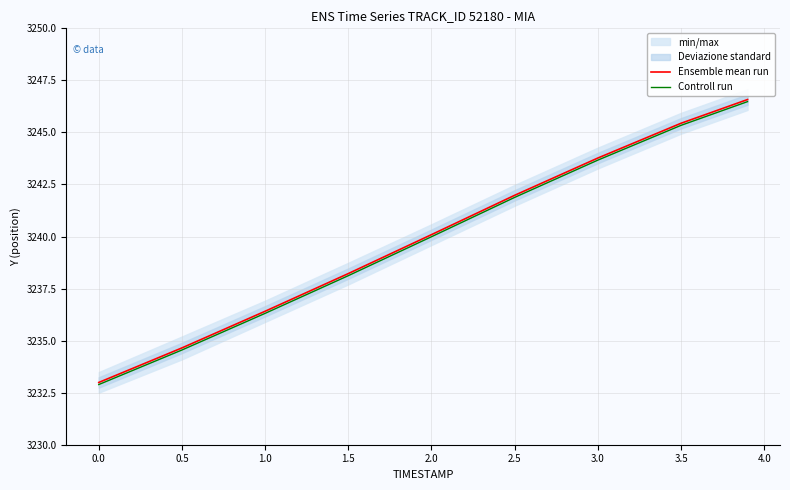

Is it true that Controll run equals 5223.9 at 0.5?

False